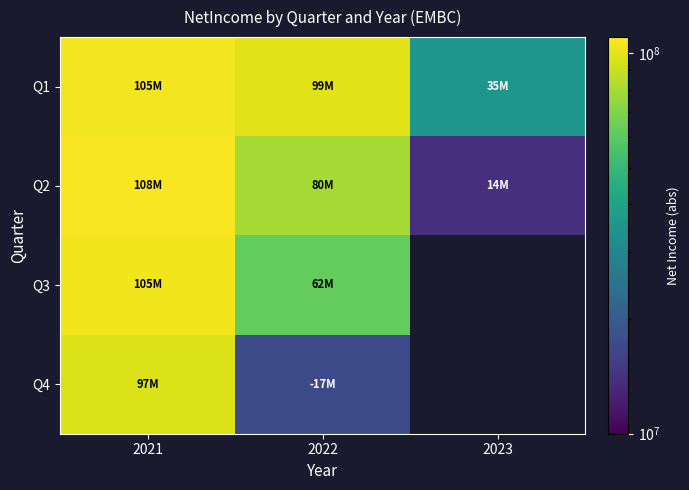

Which has a higher value, 2022 or 2021?

2021